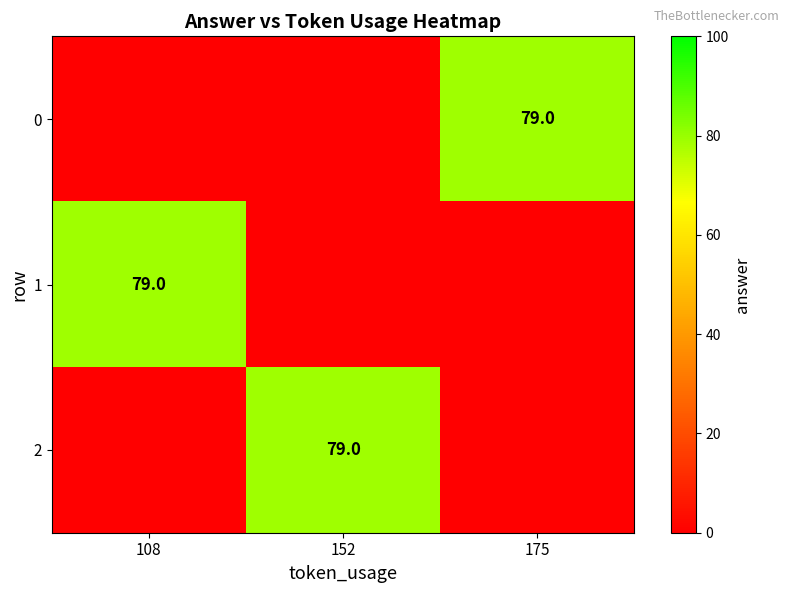

Is it true that 2 equals 19 at 152?

False